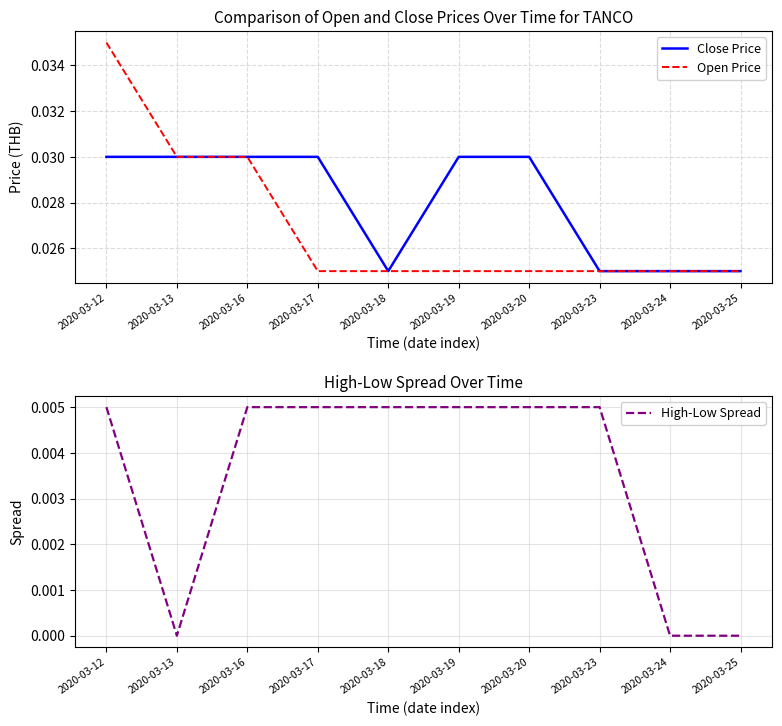

Where is Close Price nearest to the value 0?

2020-03-18